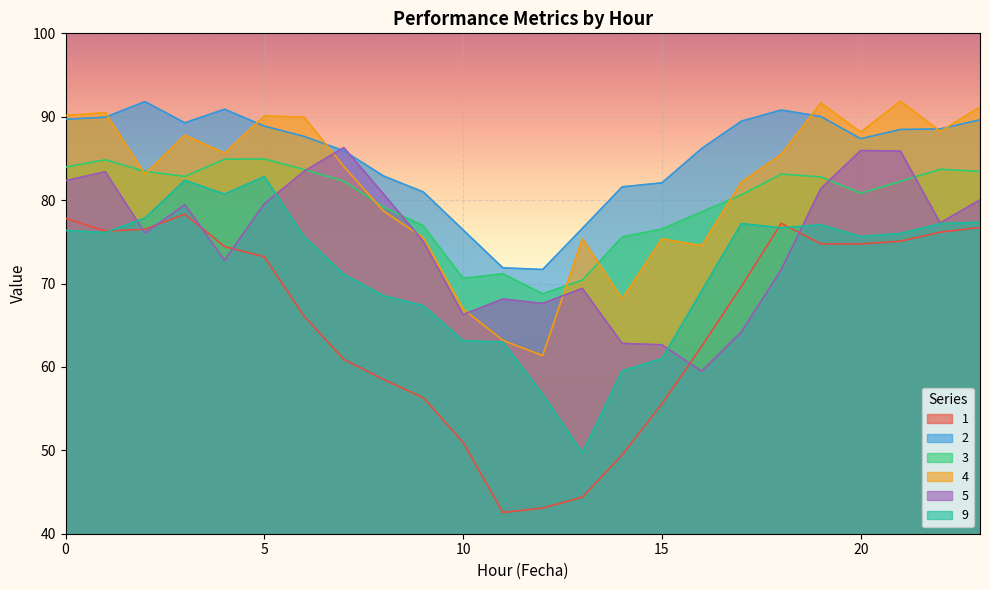

What is the difference between the 2 values at 5 and 0?

0.8